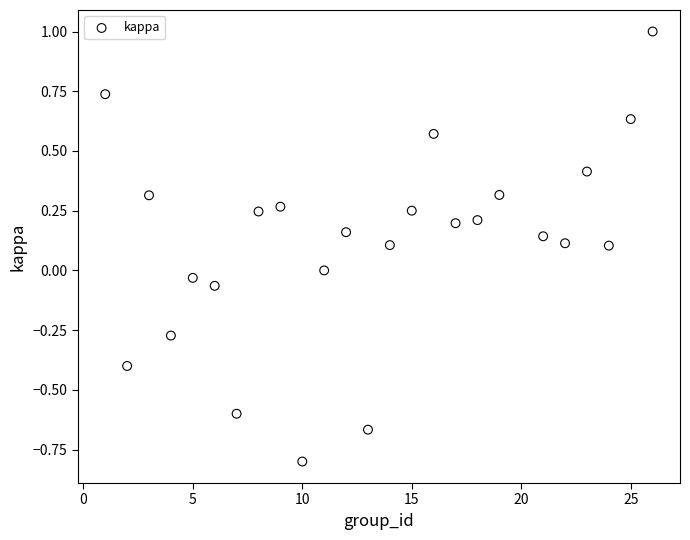

What is the range of X values (max minus min)?

25.0